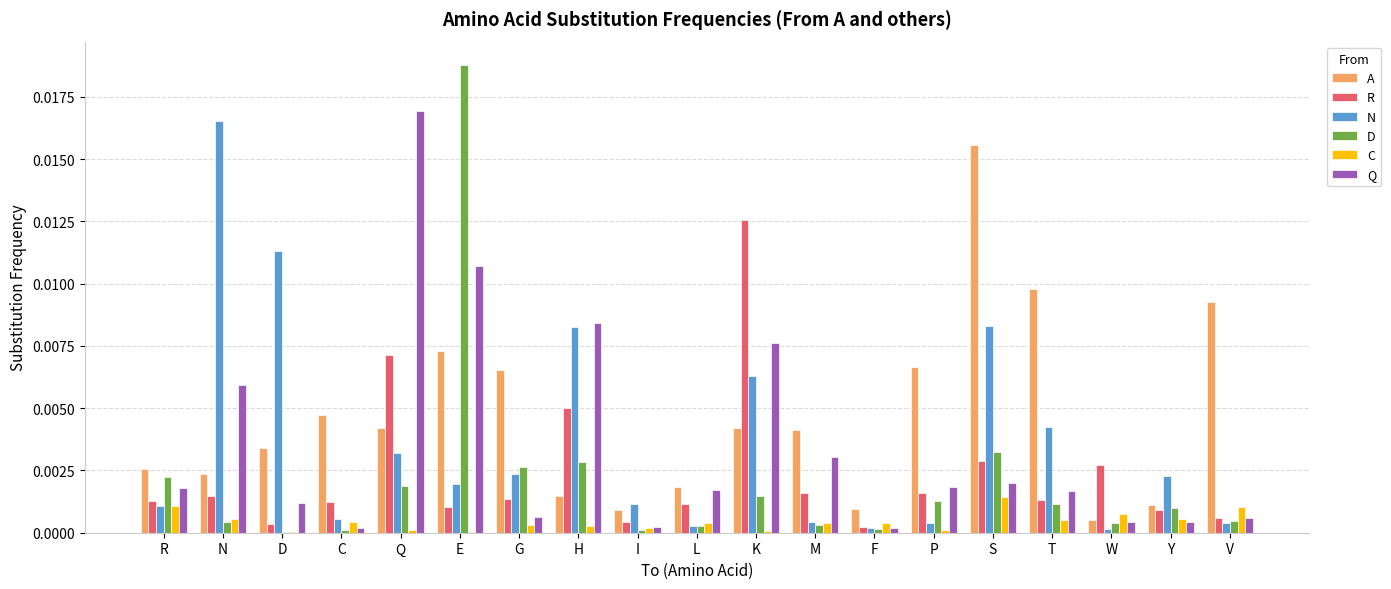

True or false: A has a value of 0.0 at D.

True